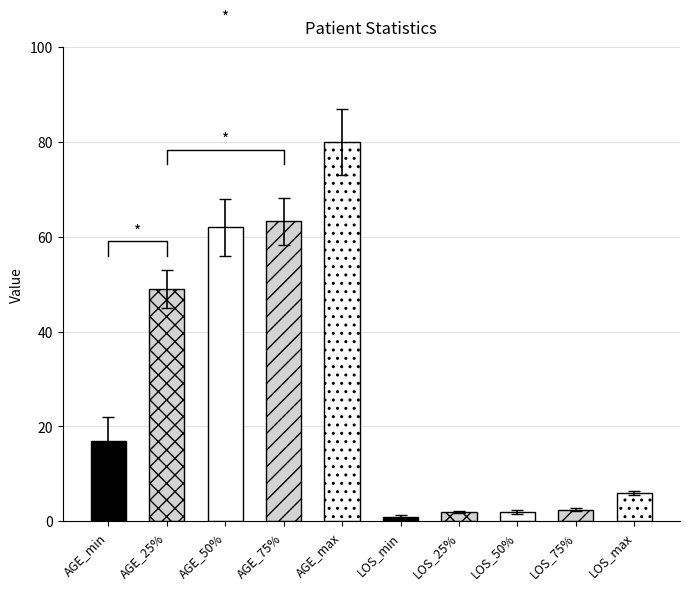

At which label is the value closest to 44?

AGE_25%